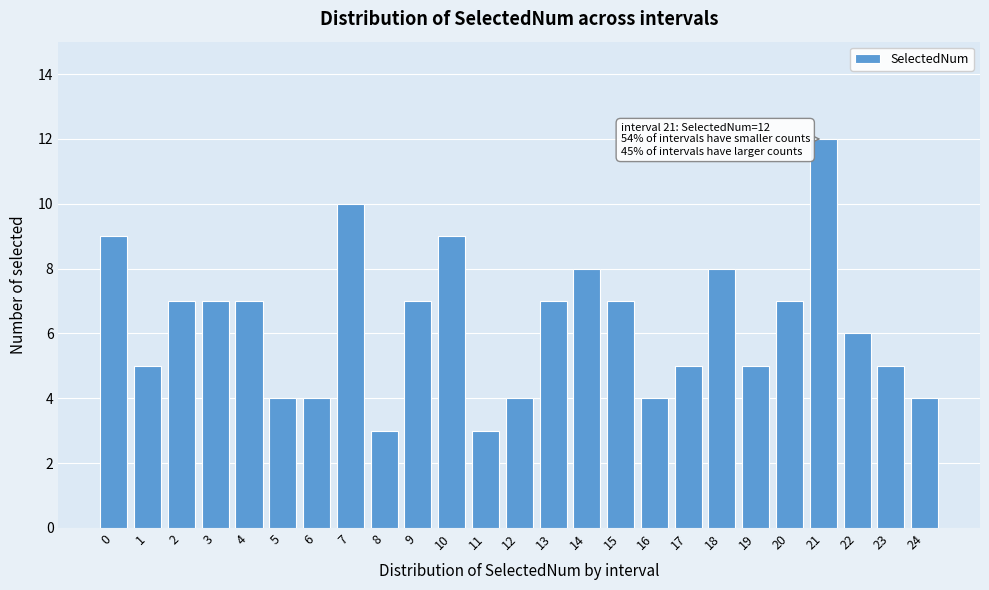

Reading left to right, transcribe all the data shown in this chart.

0=9	1=5	2=7	3=7	4=7	5=4	6=4	7=10	8=3	9=7	10=9	11=3	12=4	13=7	14=8	15=7	16=4	17=5	18=8	19=5	20=7	21=12	22=6	23=5	24=4